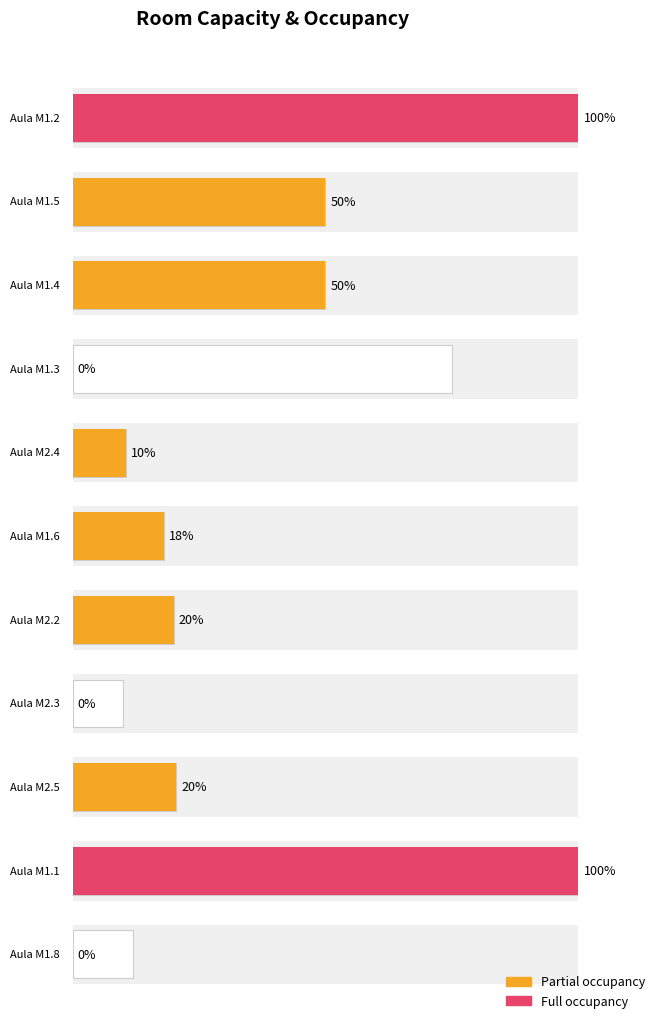

Reading left to right, transcribe all the data shown in this chart.

200	100	100	150	21	36	40	20	41	200	24